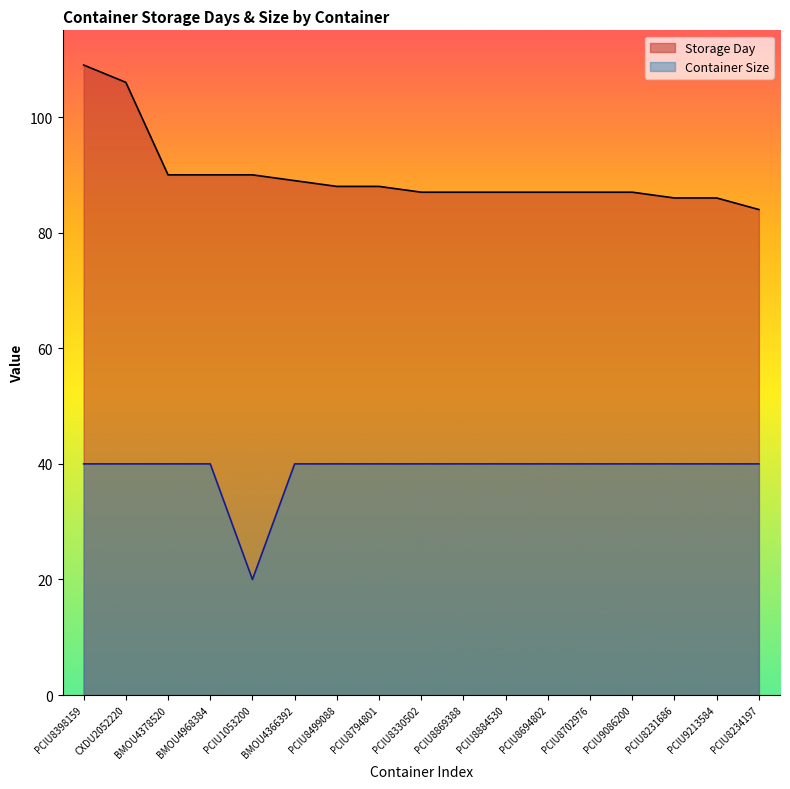

What position from the right is PCIU9213584?

2